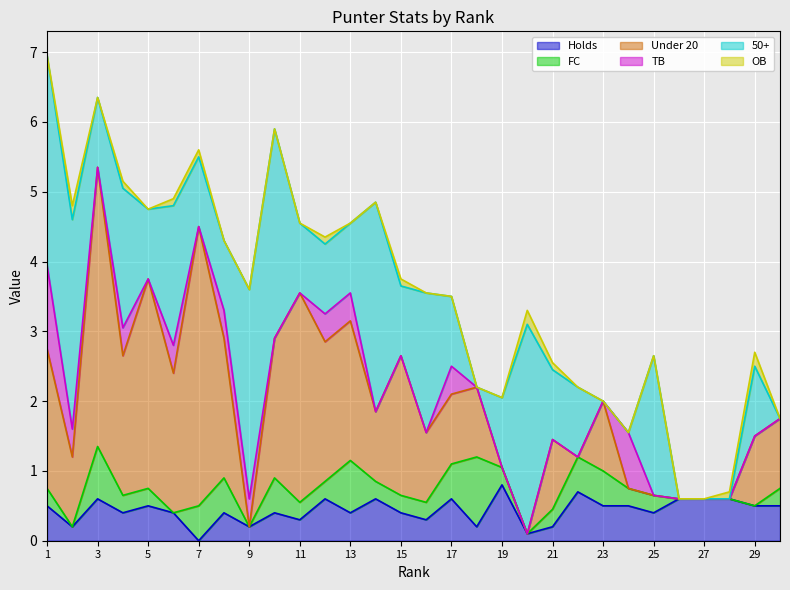

At which label does 50+ reach its minimum?

18